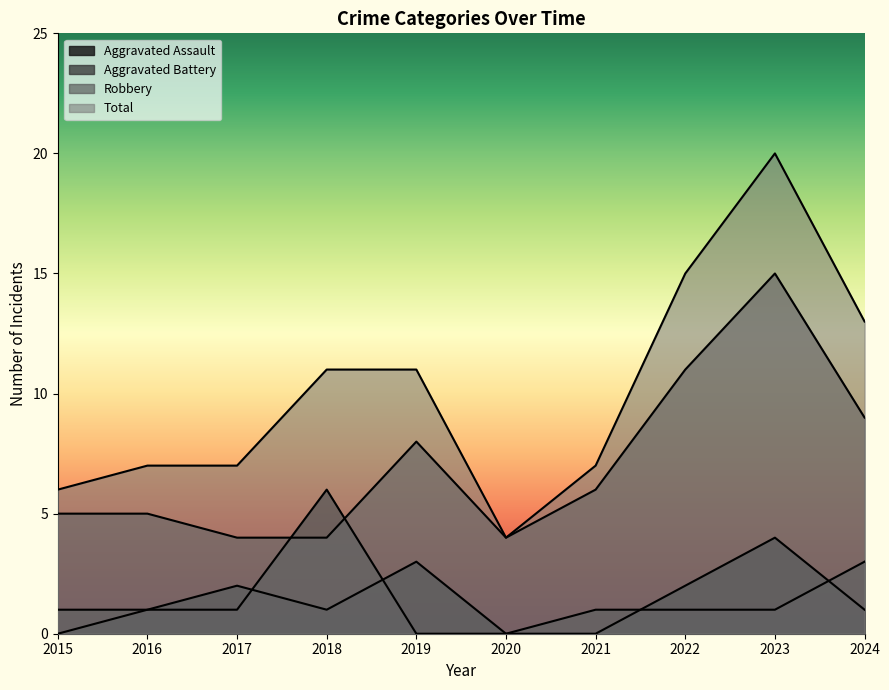

Is it true that Aggravated Battery equals 6 at 2018?

True